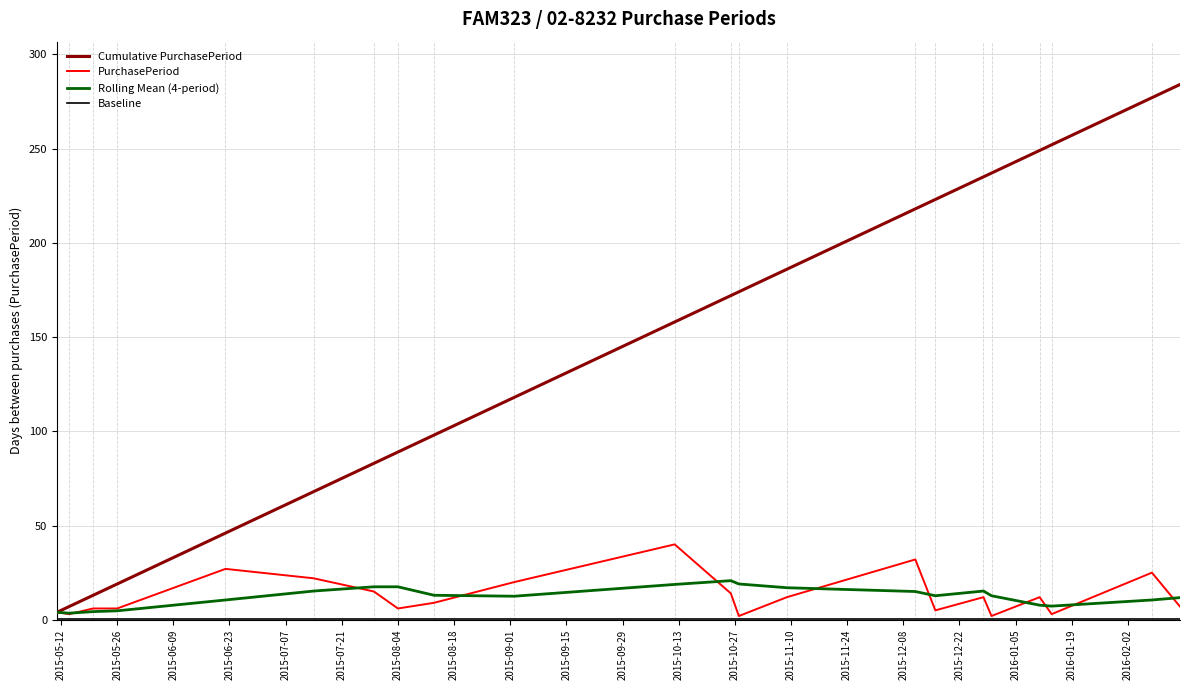

Which series has the largest range (max minus min)?

Cumulative PurchasePeriod